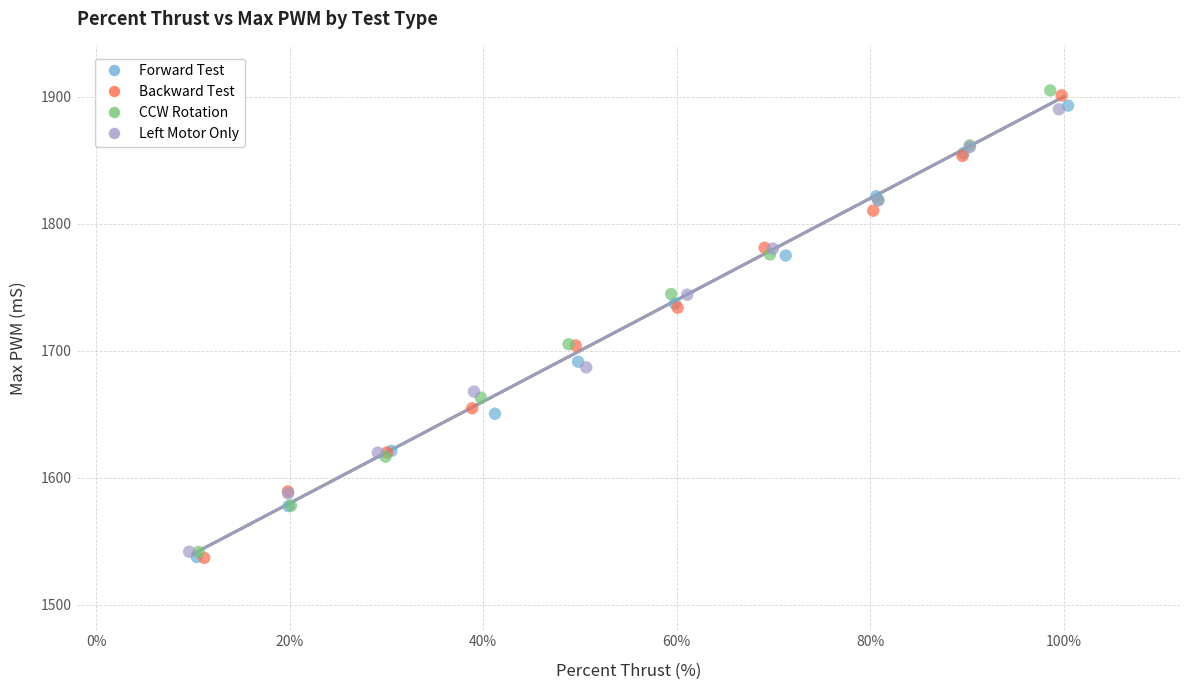

Which series has the largest Y range (max minus min)?

Backward Test